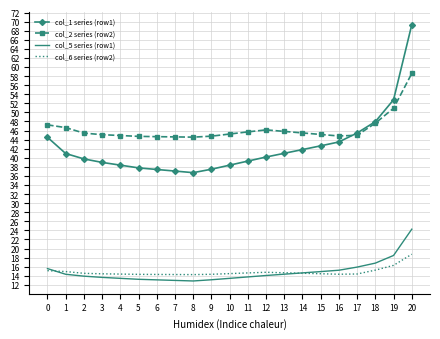

Rank the series by their maximum value, from highest to lowest.

col_1 series (row1), col_2 series (row2), col_5 series (row1), col_6 series (row2)